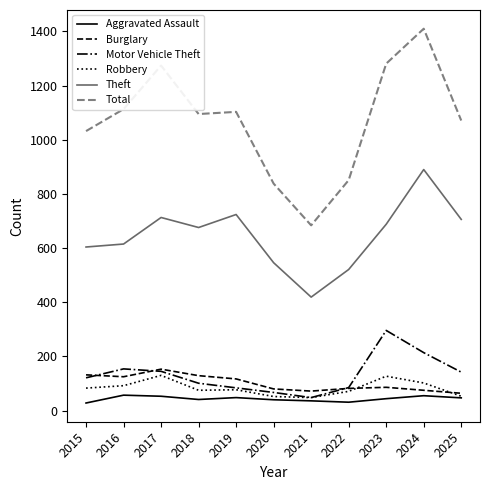

In Motor Vehicle Theft, how many points are higher than both neighbors (excluding endpoints)?

2